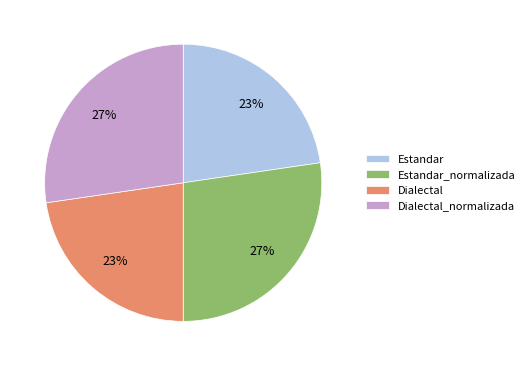

How many slices are in this pie chart?

4